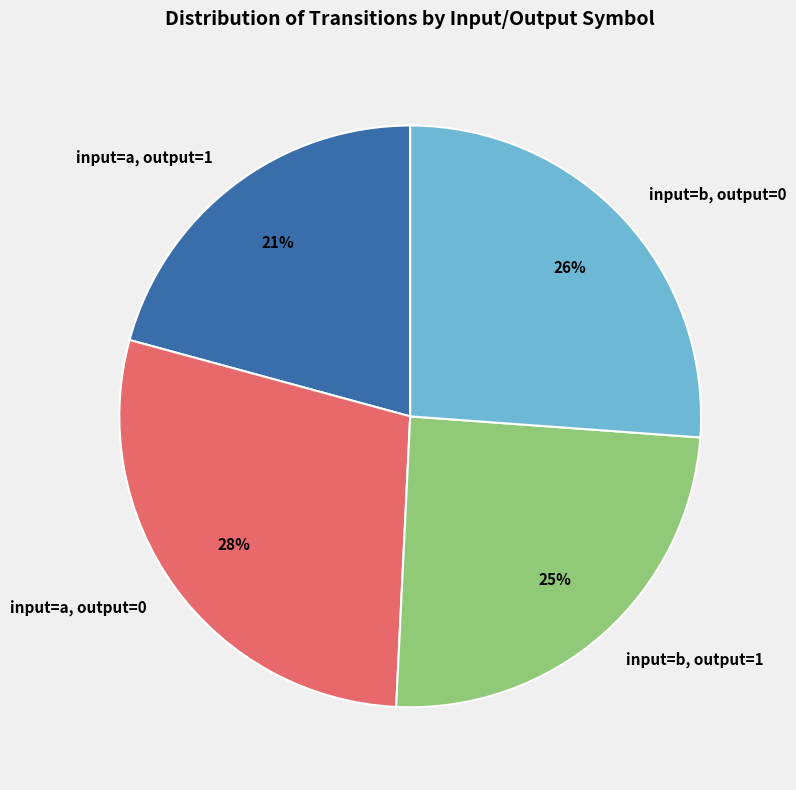

Is input=a, output=1 the majority of the pie?

No